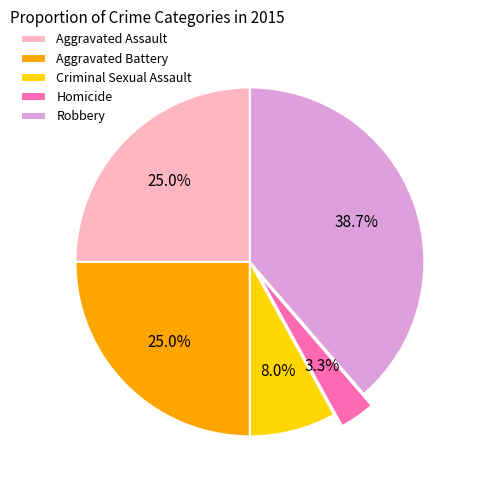

Approximately how many times larger is the value at Aggravated Battery compared to Robbery?

0.6